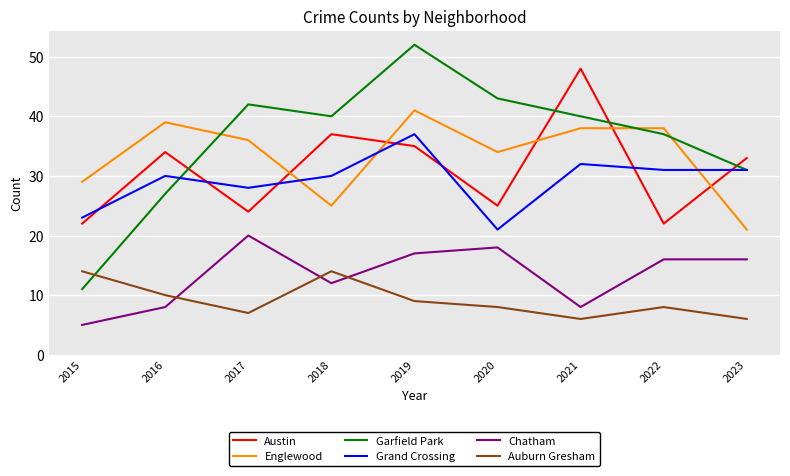

The value of Garfield Park at 2018 is 40. True or false?

True